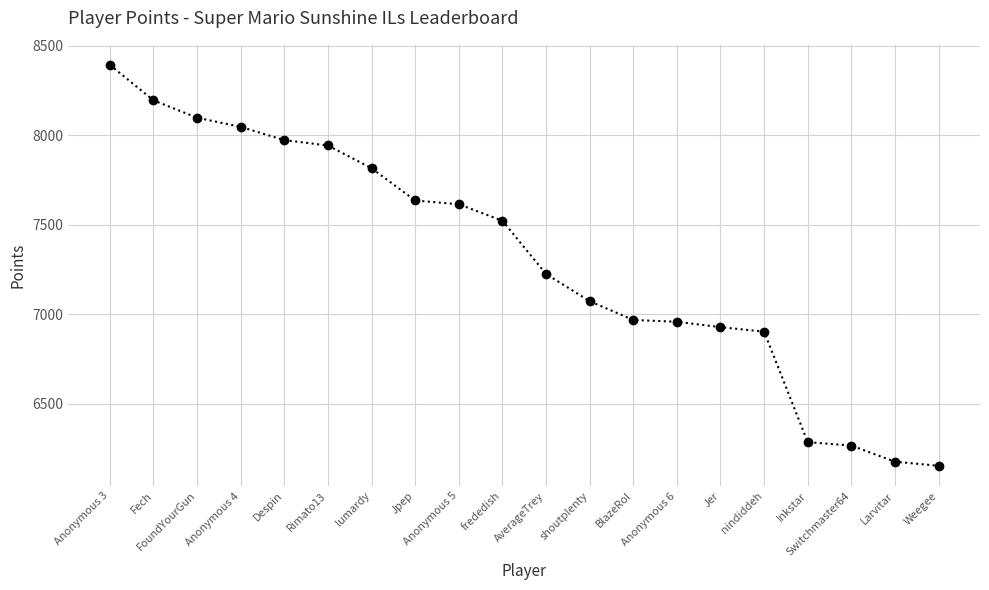

True or false: the data shows 1570 at Jer.

False